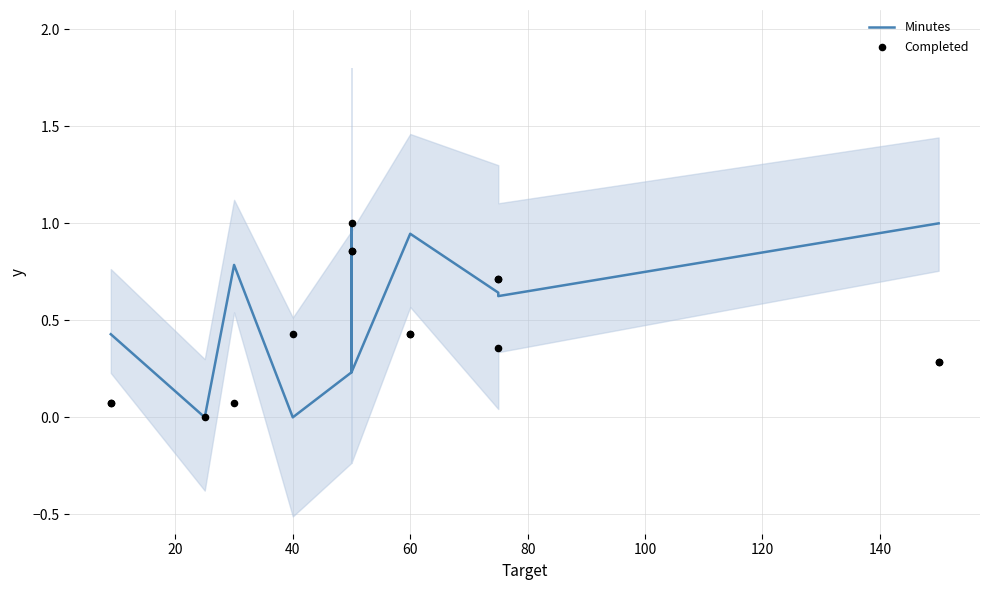

Which series reaches the maximum Y coordinate?

Minutes